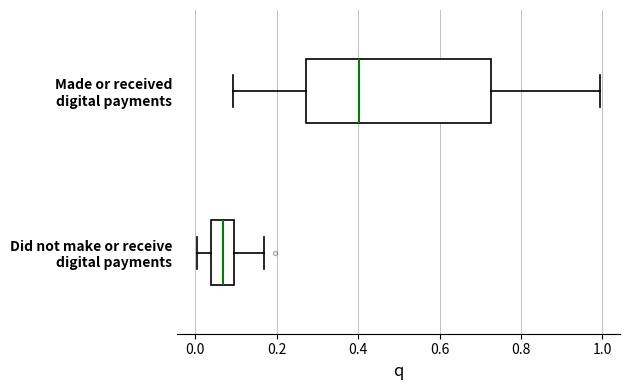

Where is the left edge of the box for Made or received digital payments on the x-axis? The values are not printed on the chart, so give them approximately, as read against the axis.

0.28